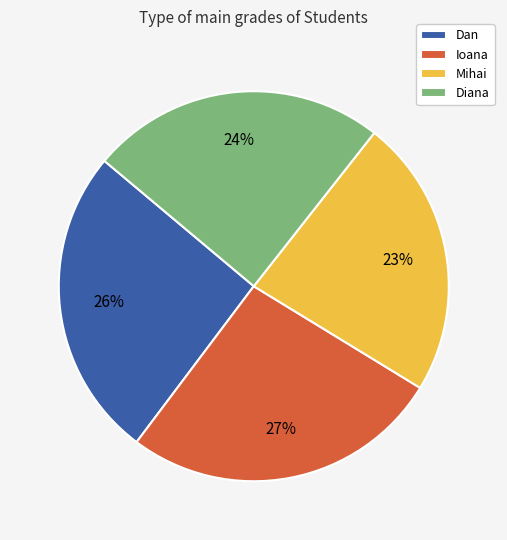

Which slice is the smallest?

Mihai